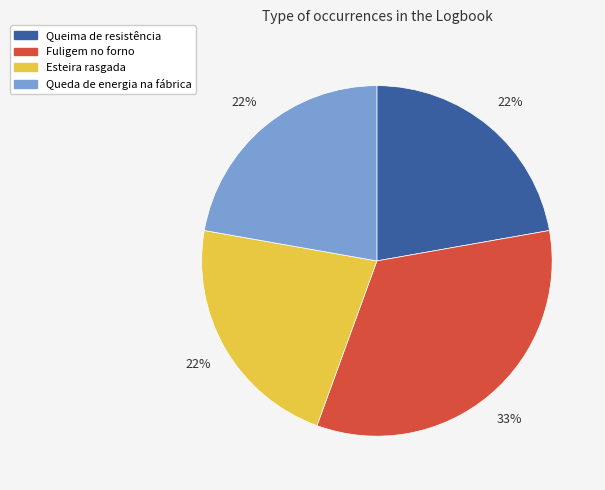

To the nearest percent, what portion does Fuligem no forno represent?

33%